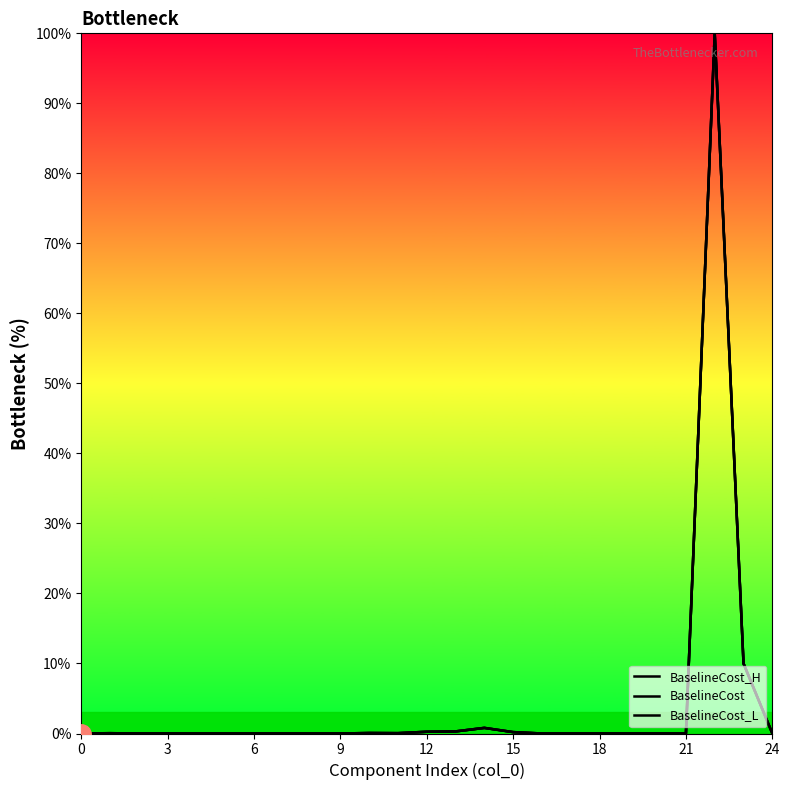

What is the difference between the maximum and minimum values in the BaselineCost series?

100.0